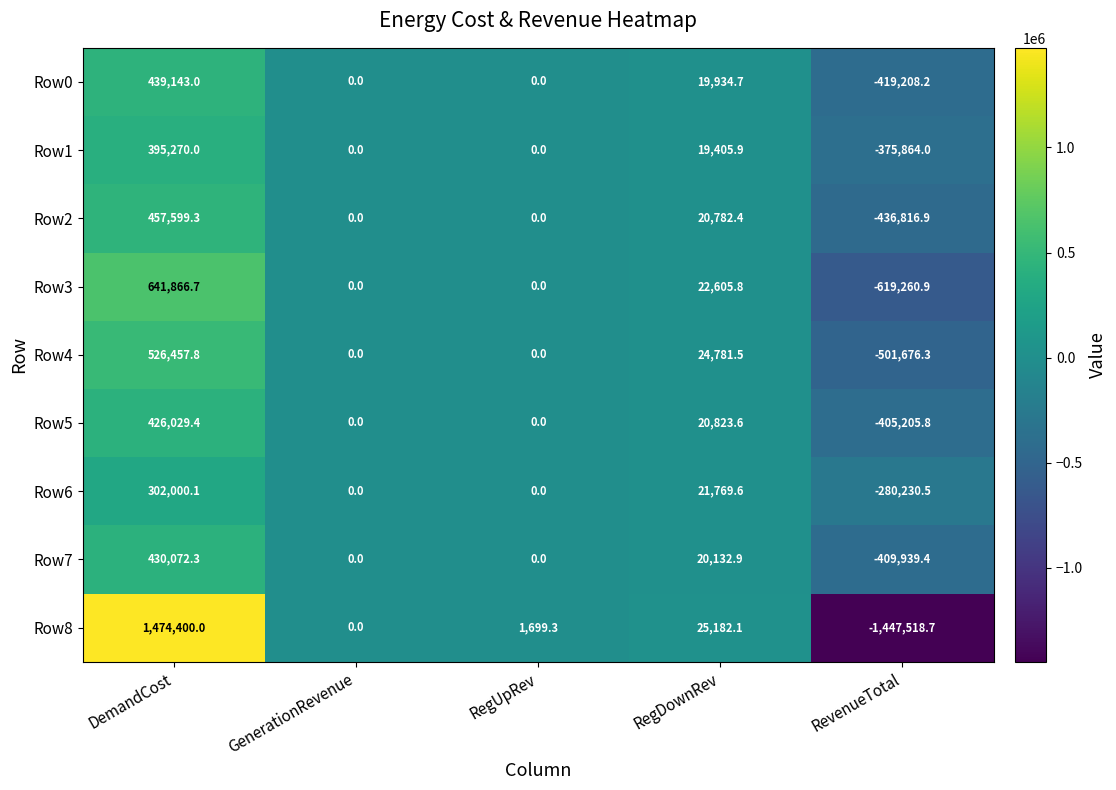

What is the maximum value shown in the chart?

1474400.0